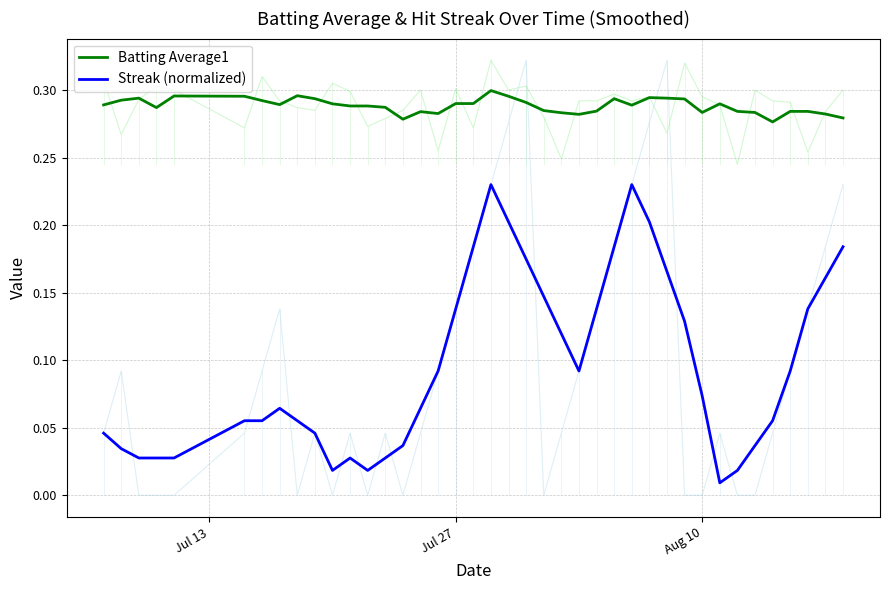

True or false: Streak (normalized) and Batting Average1 cross at least once.

False